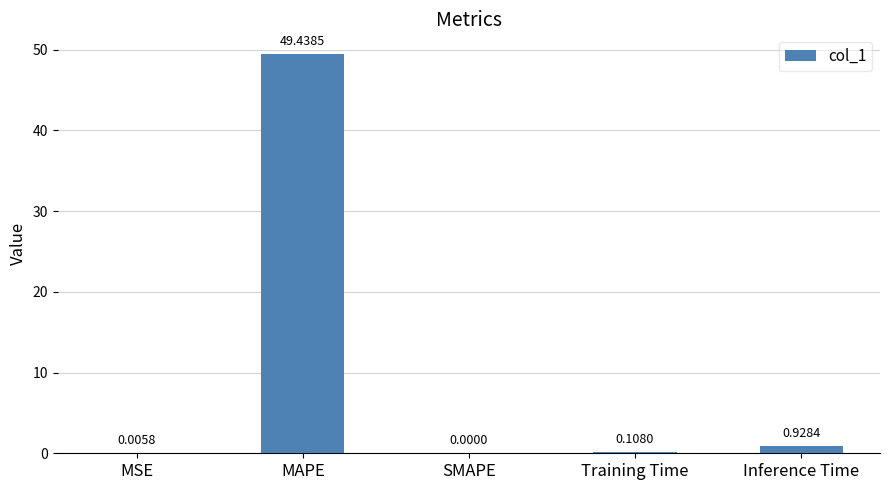

What is the average value?

10.1